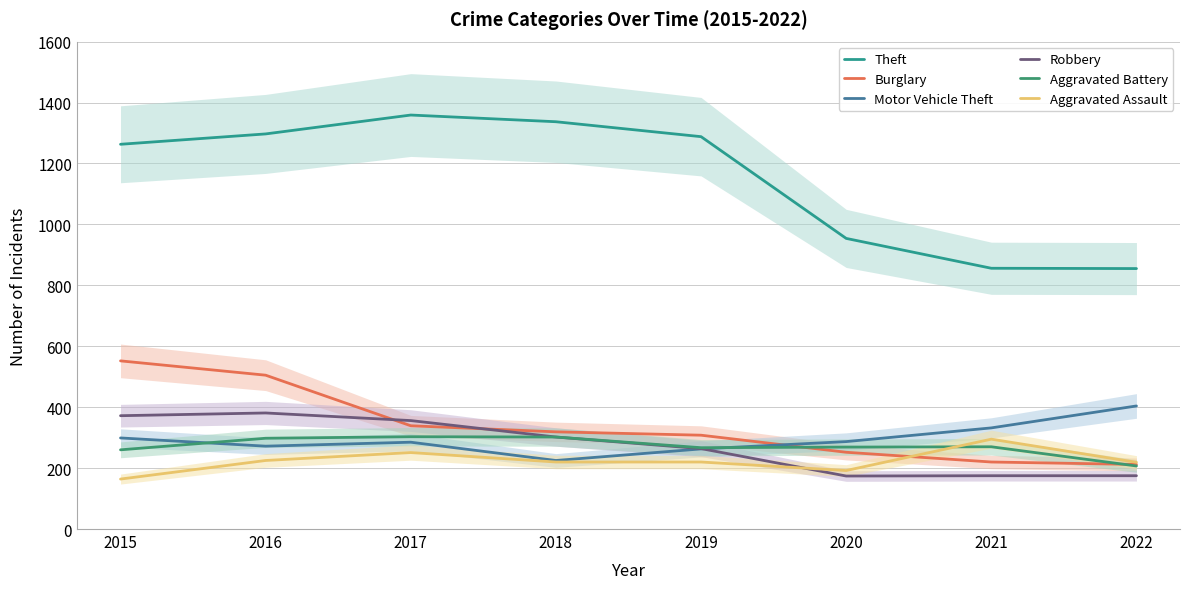

Rank the series by their maximum value, from highest to lowest.

Theft, Burglary, Motor Vehicle Theft, Robbery, Aggravated Battery, Aggravated Assault